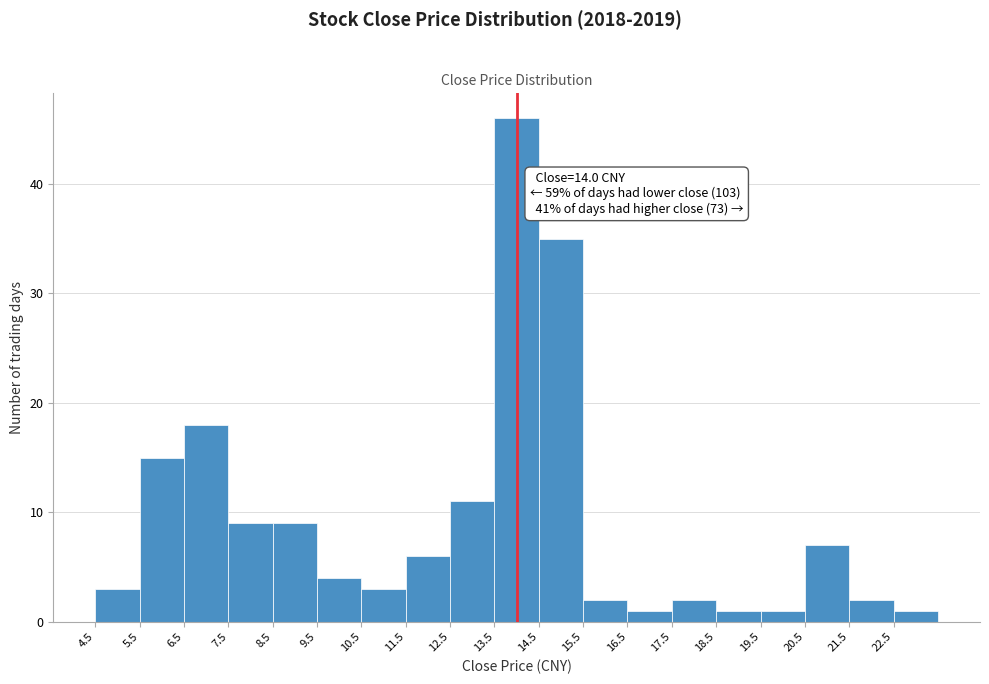

Over which range of the x-axis is the bar tallest?

13.5 to 14.5